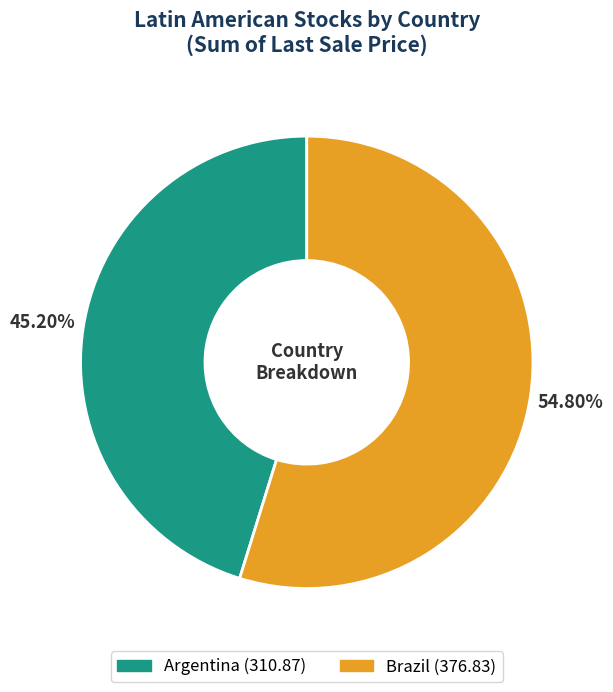

Does any single category account for the majority?

Yes